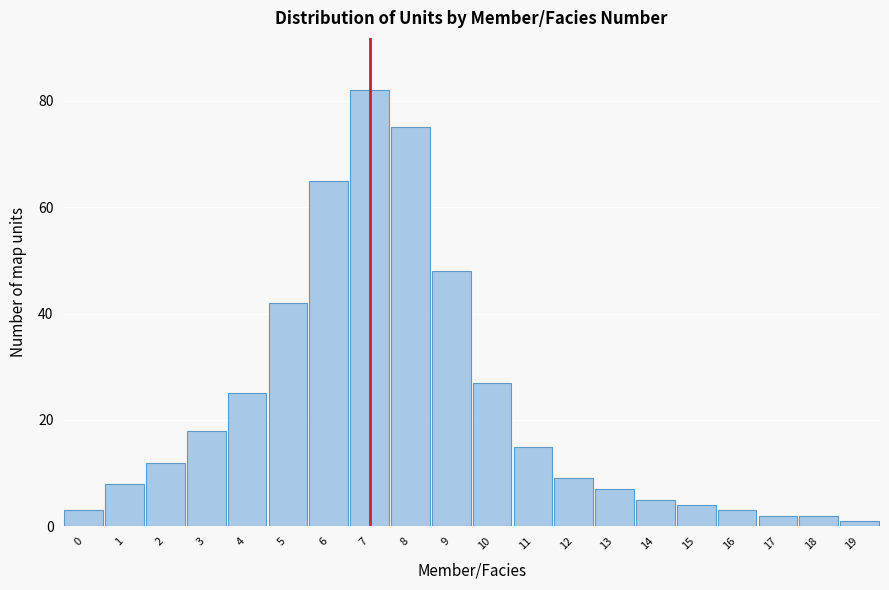

Reading left to right, list all the values displayed in this chart.

0=3	1=8	2=12	3=18	4=25	5=42	6=65	7=82	8=75	9=48	10=27	11=15	12=9	13=7	14=5	15=4	16=3	17=2	18=2	19=1